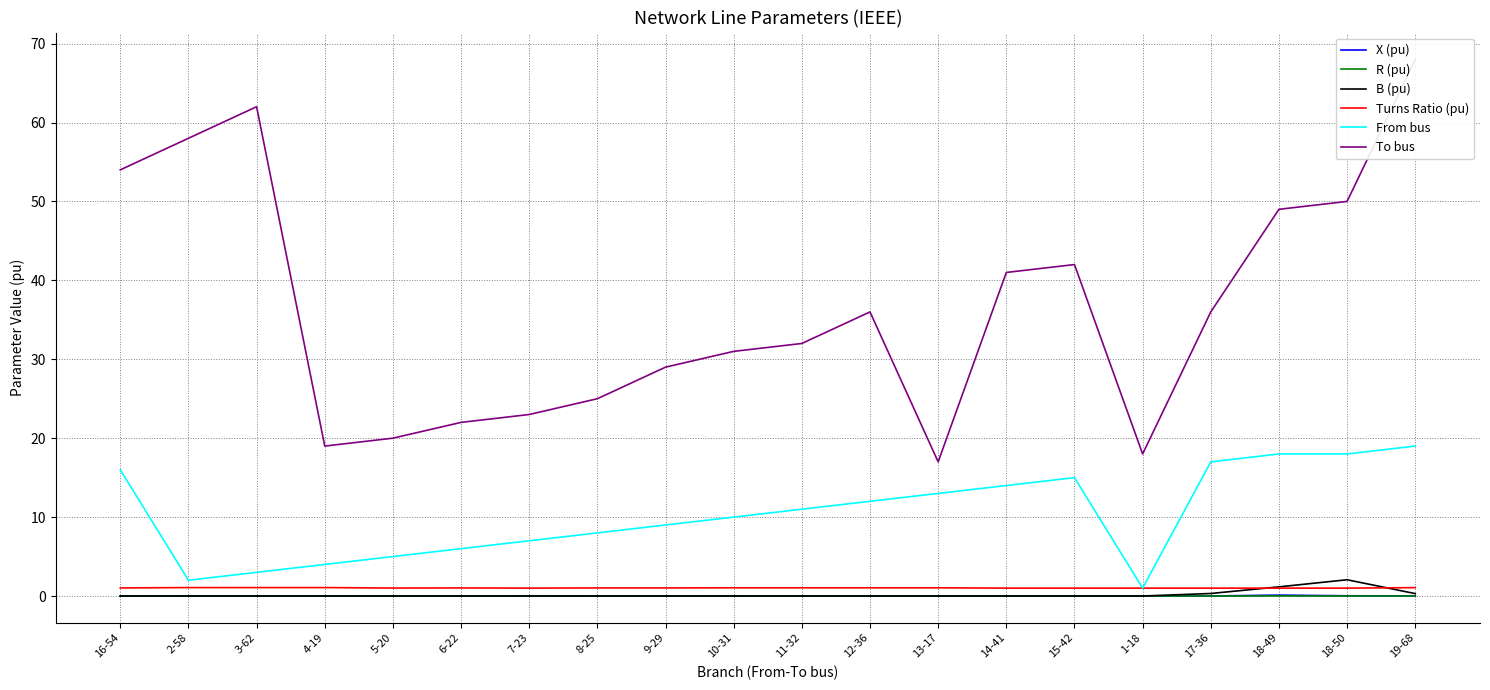

At which label is To bus closest to 42?

15-42